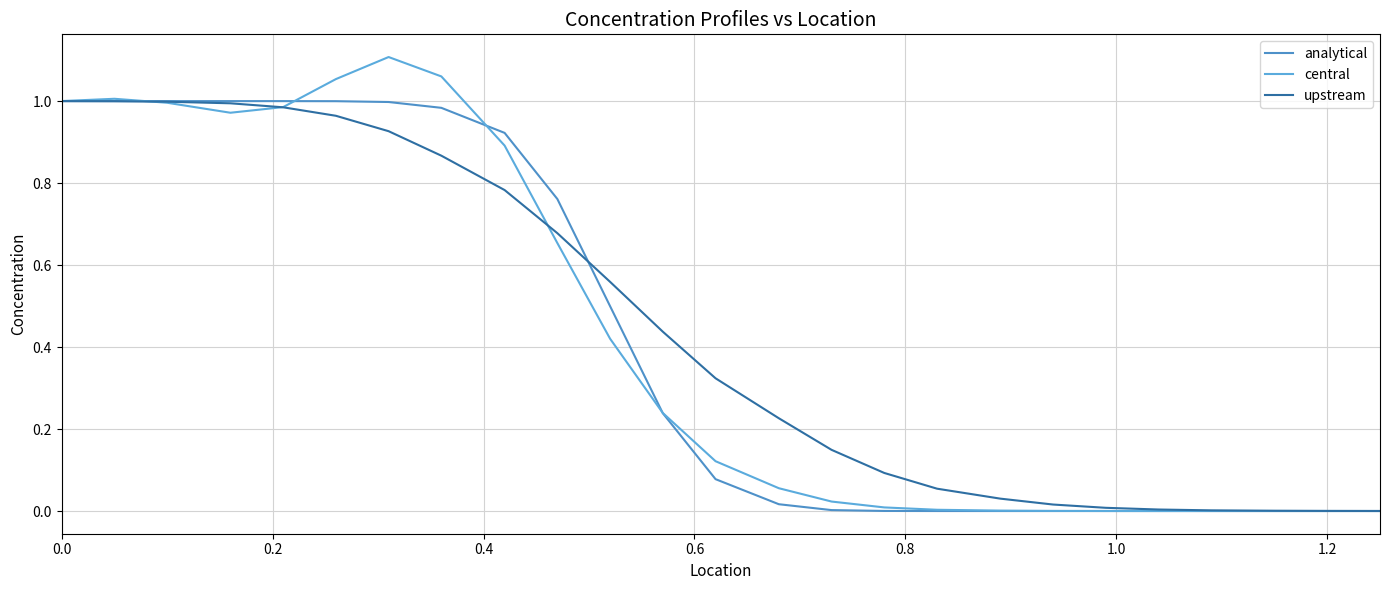

Which series has the largest range (max minus min)?

central